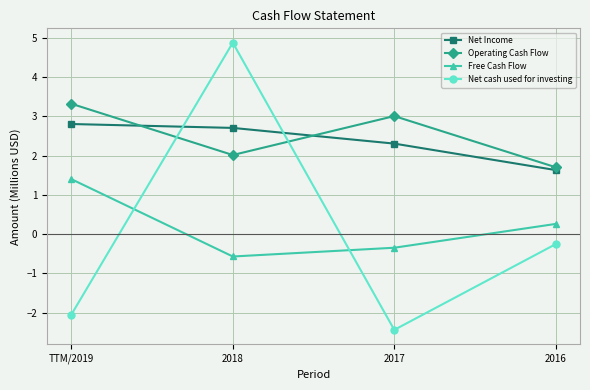

The Net Income series shows 3.1 at 2017. True or false?

False